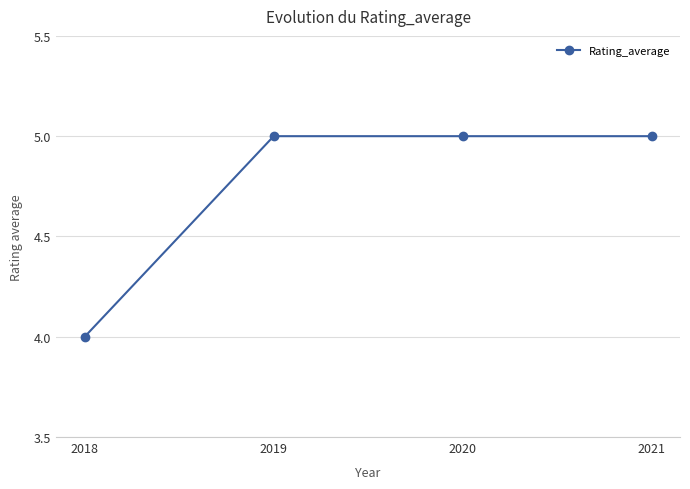

What is the change in value from 2018 to 2020?

+1